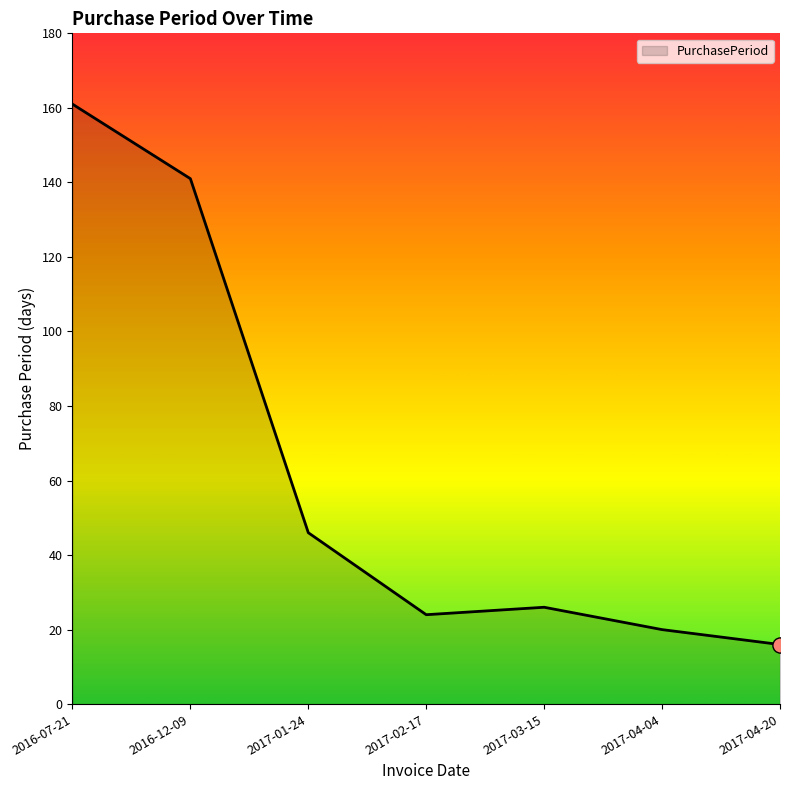

What is the change in value from 2016-12-09 to 2017-04-04?

-121